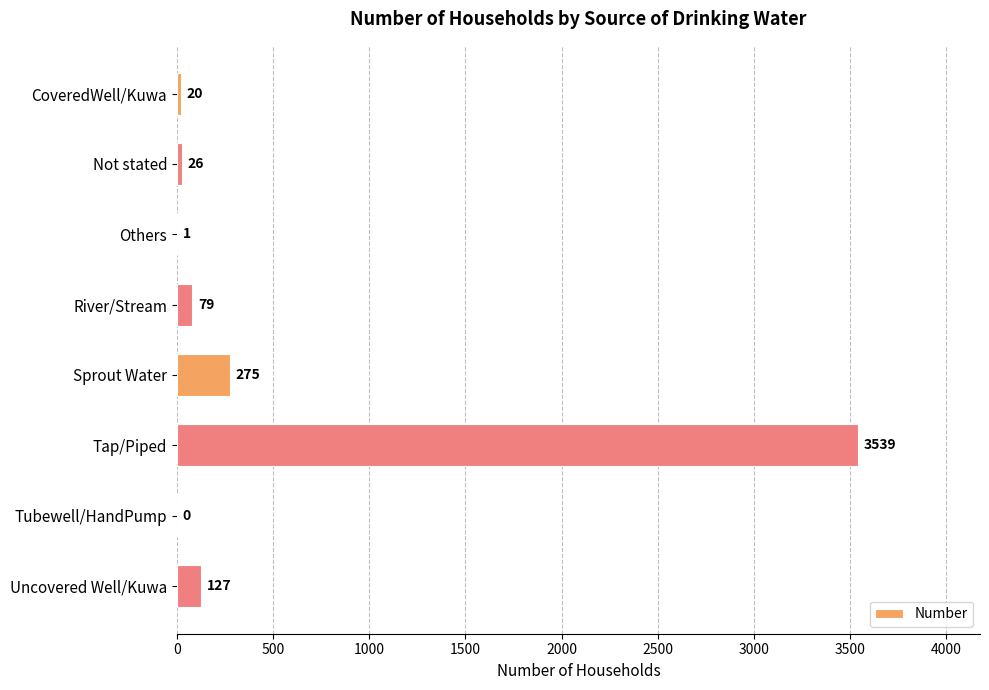

The value at Not stated is 26. True or false?

True